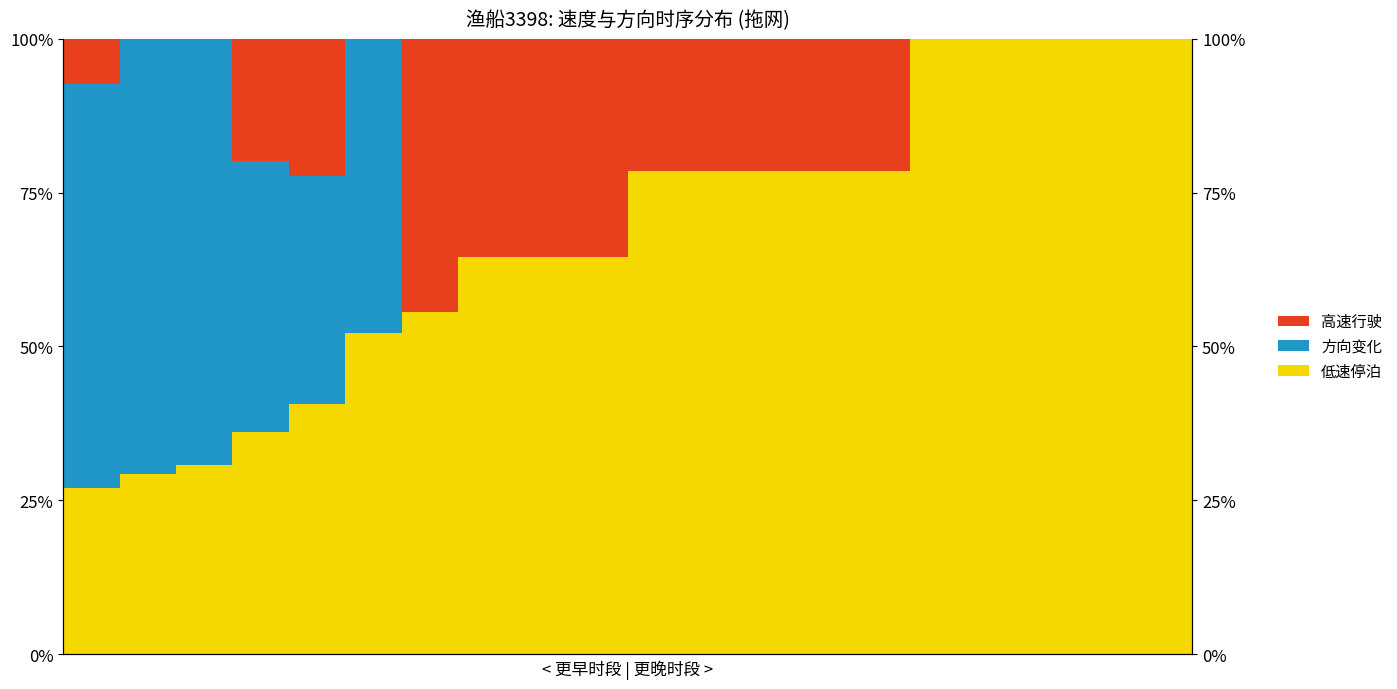

How many values in the 高速行驶 series exceed 21?

10